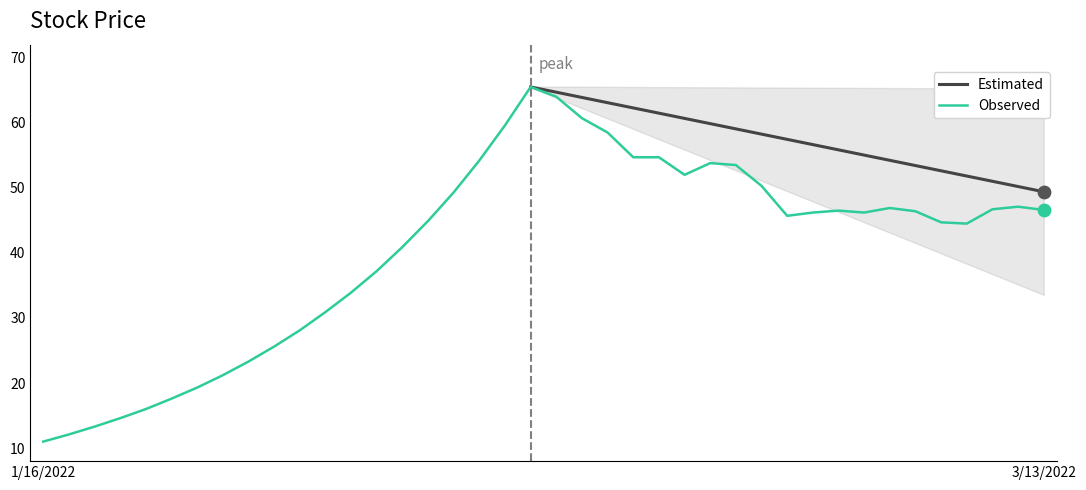

What is the change in value from 1/17/2022 to 2/16/2022?

+42.6